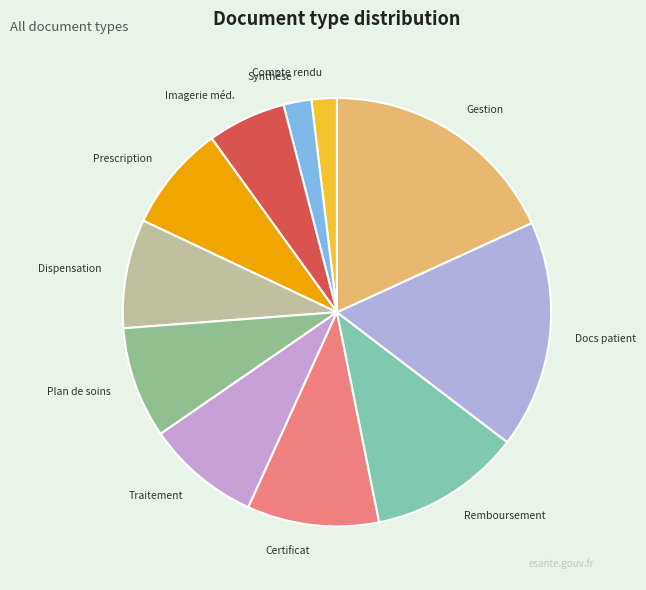

Which slice is the largest?

Document de gestion